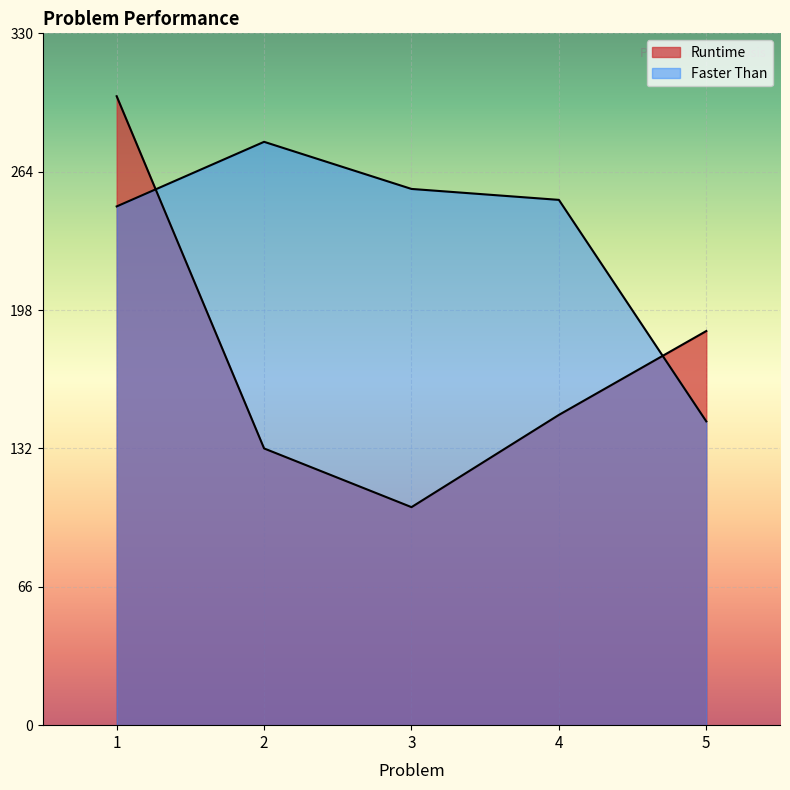

What is the sum of the Runtime values at 5 and 2?

320.0